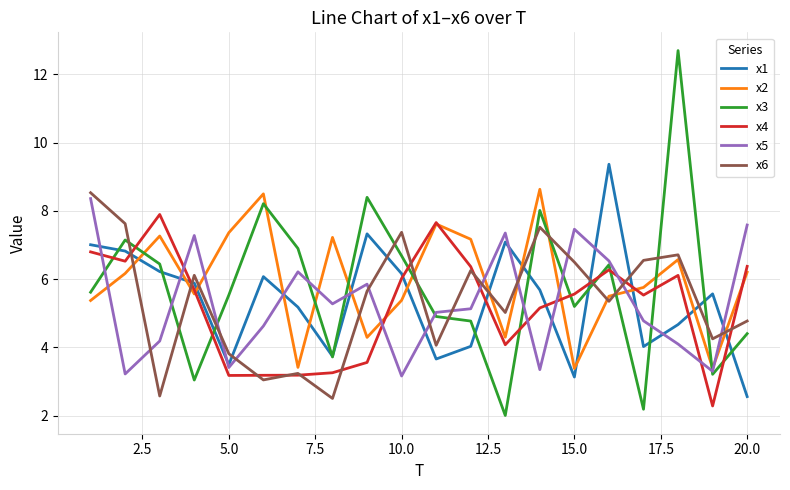

What is the maximum value for x3?

12.7